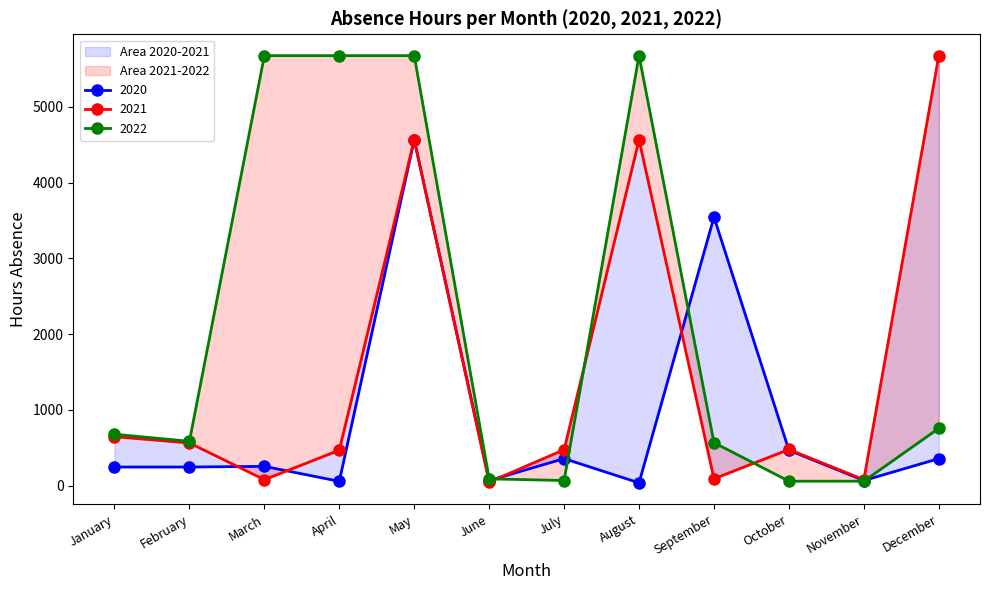

Where is the first local minimum for 2020?

April